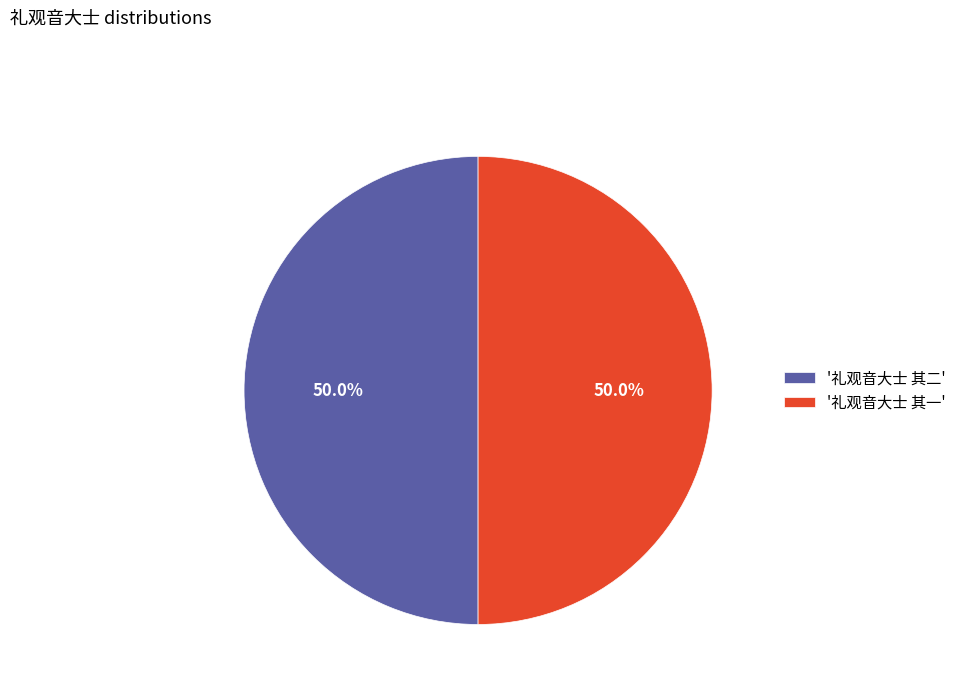

What percentage is NOT represented by '礼观音大士 其一'?

50.0%